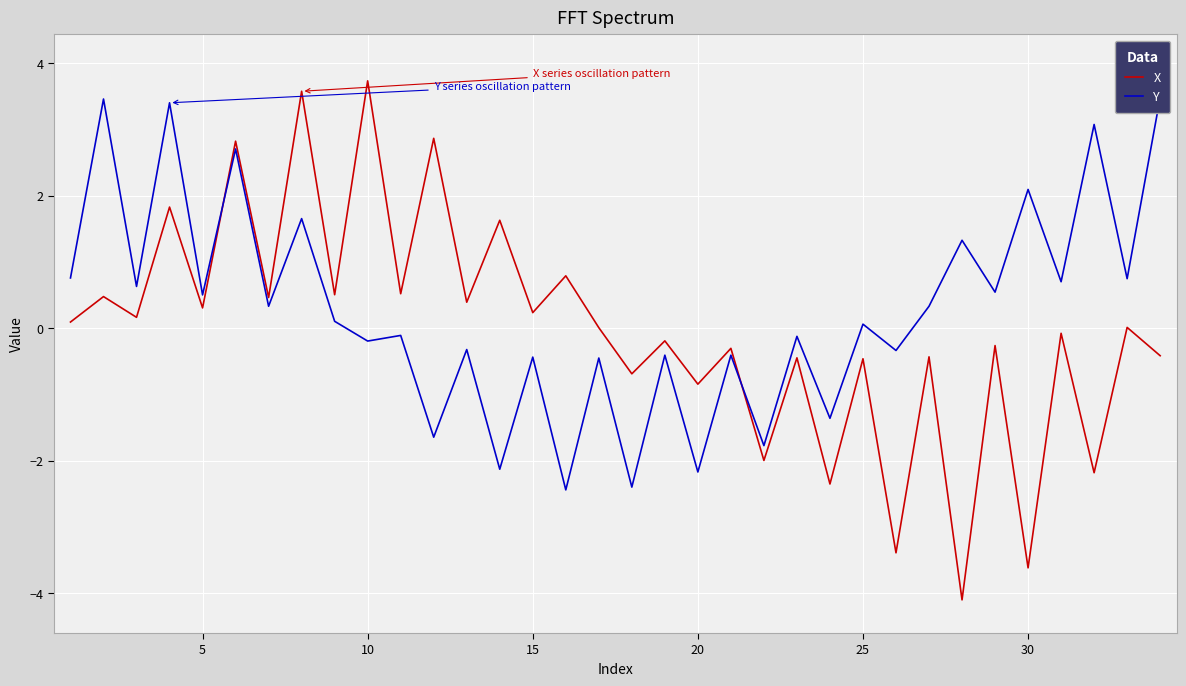

The value of X at 10 is 3.7. True or false?

True